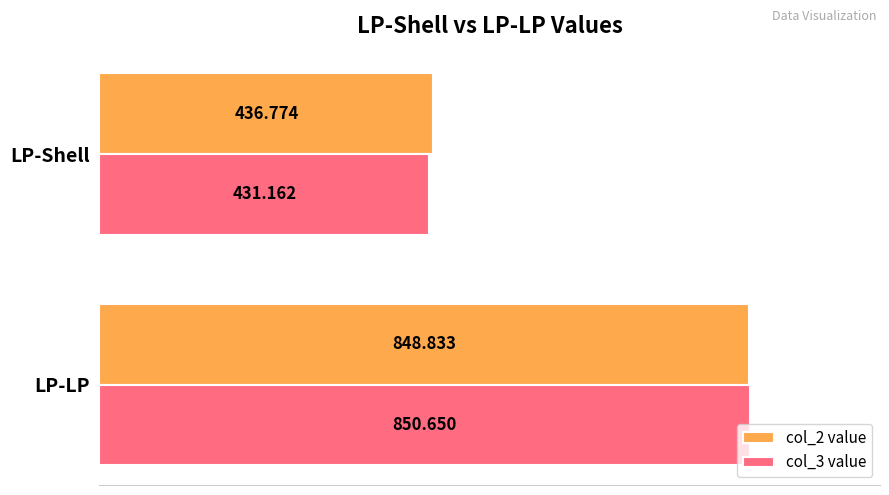

At how many categories does at least one series exceed 738?

1